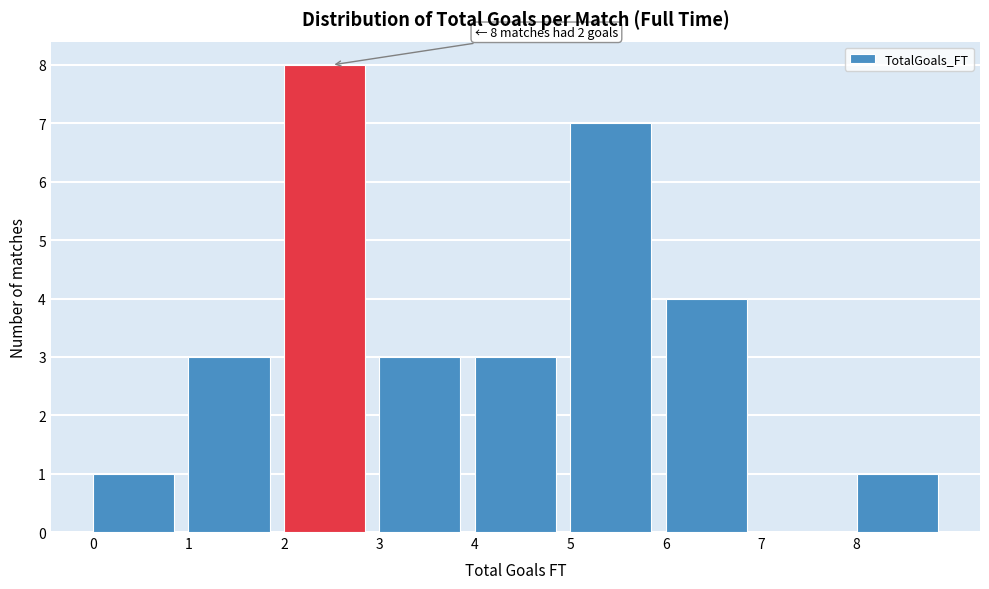

Over which range of the x-axis is the bar tallest?

2 to 3